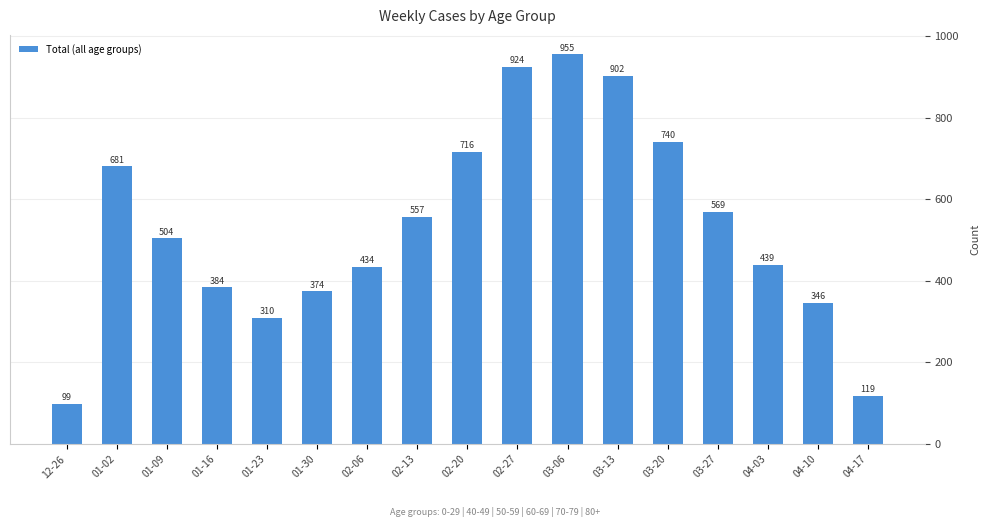

At which label is the value closest to 527?

01-09